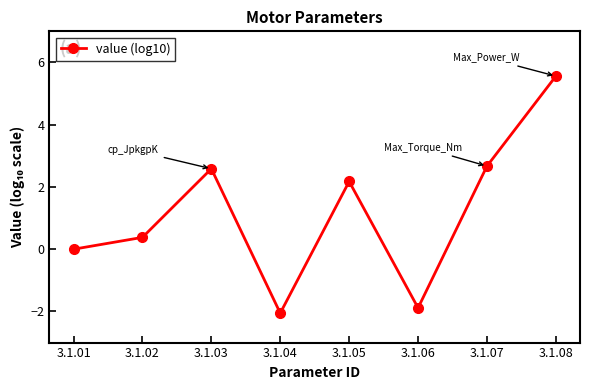

Is it true that the value at 3.1.05 is 0.9?

False